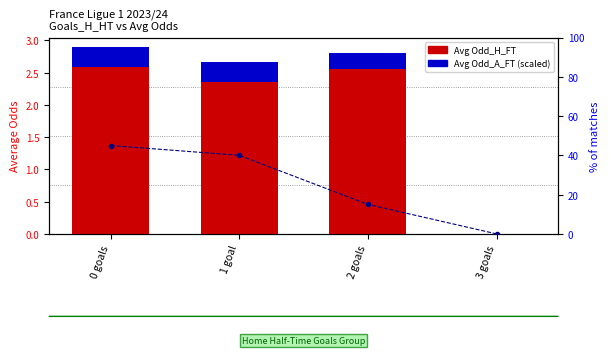

At how many categories does at least one series exceed 1?

3